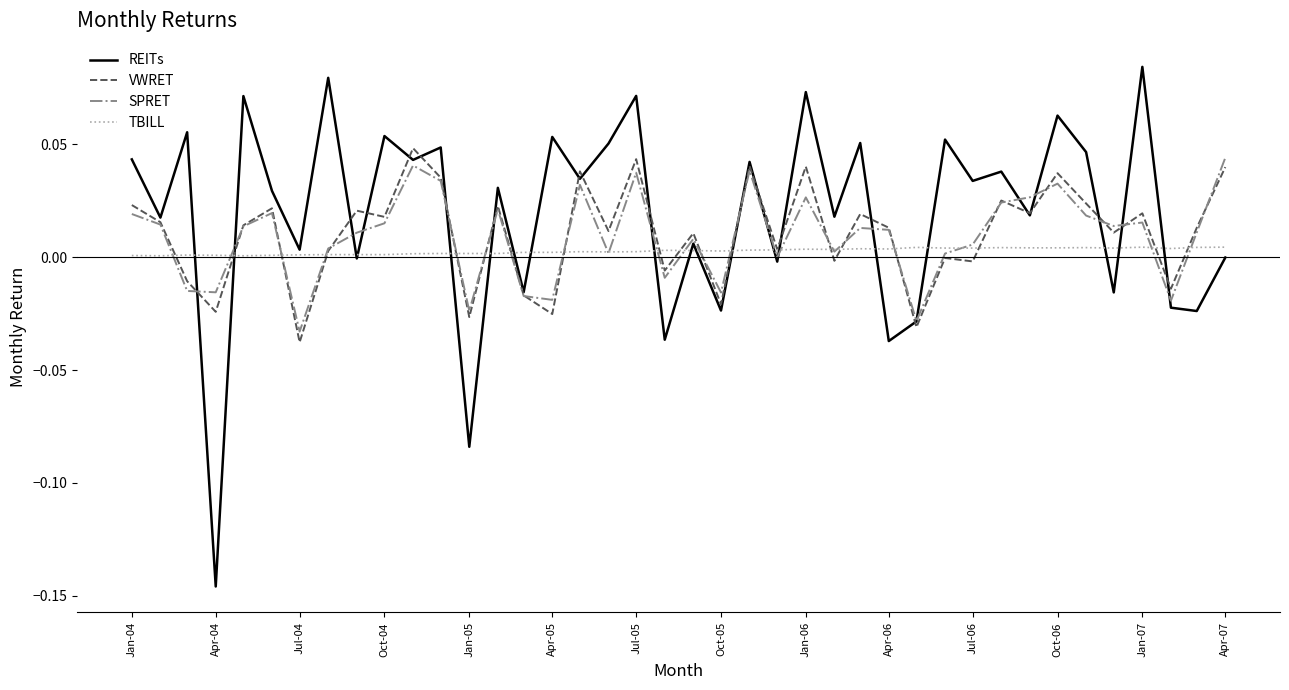

True or false: VWRET has more than 1 points higher than both neighbors.

True